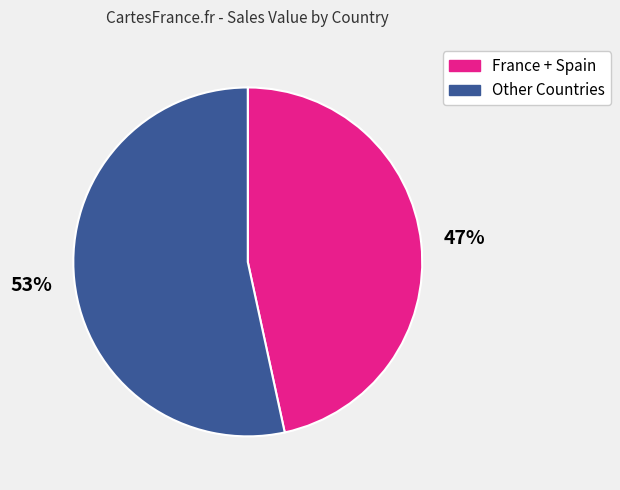

Does any single category account for the majority?

Yes